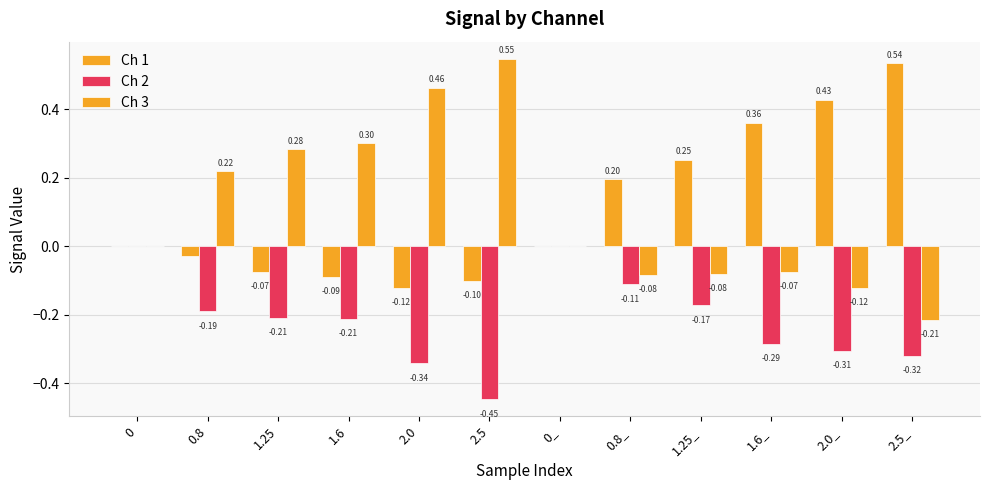

At 2.0, list the series in order from largest to smallest.

Ch 3, Ch 1, Ch 2